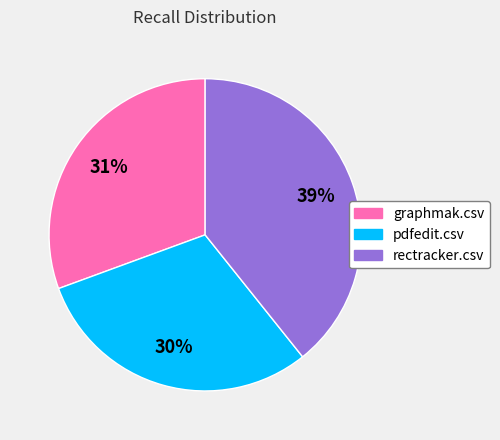

Does rectracker.csv represent more than half of the total?

No